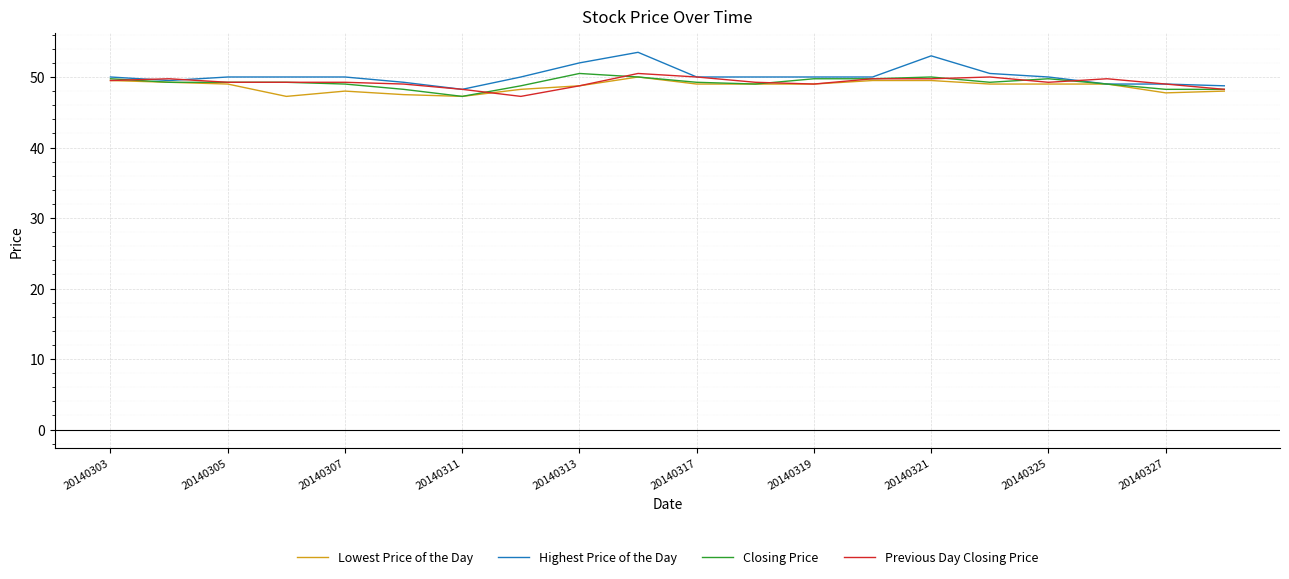

What is the greatest value displayed?

53.5